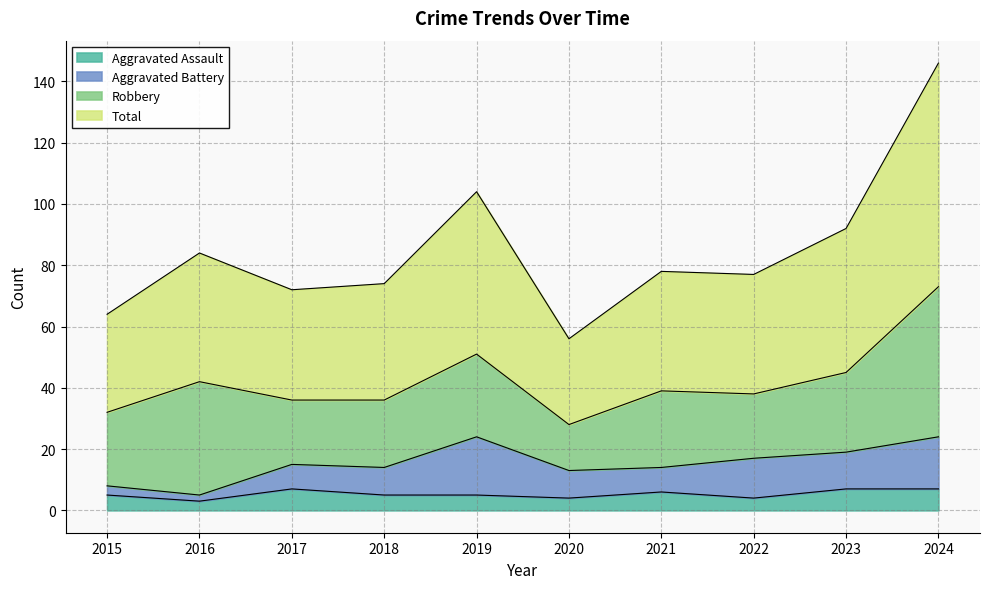

What is the highest value of the Aggravated Assault series?

7